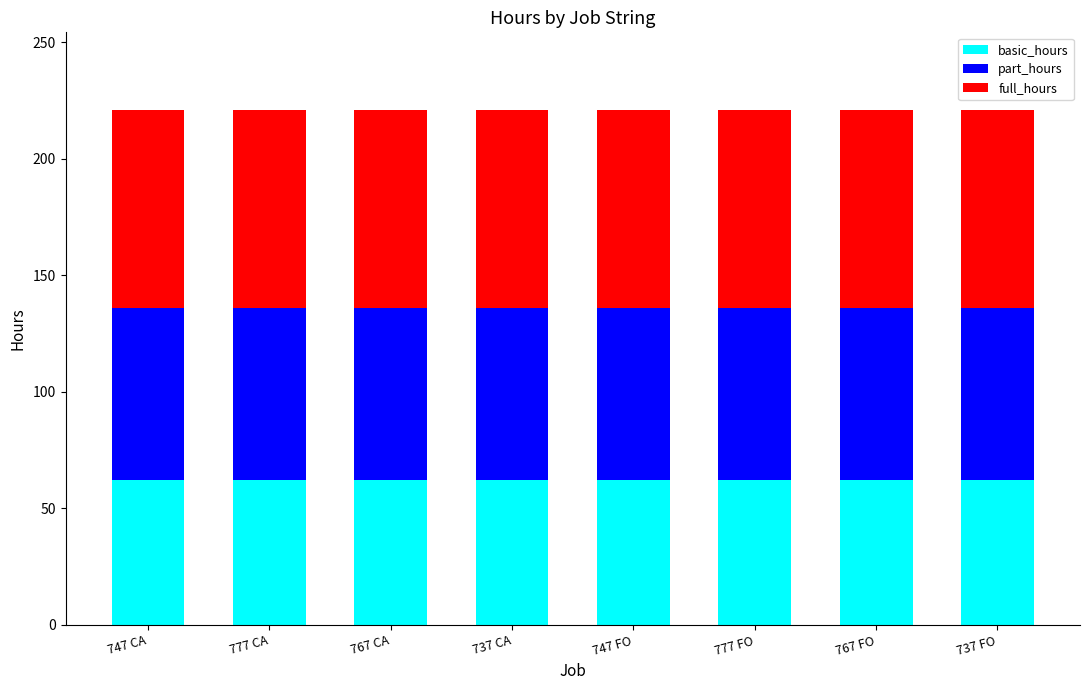

What is the total value across all series at 737 FO?

221